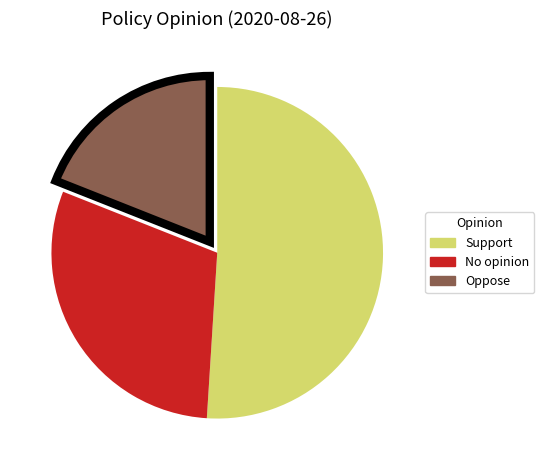

Which has a higher value, No opinion or Oppose?

No opinion